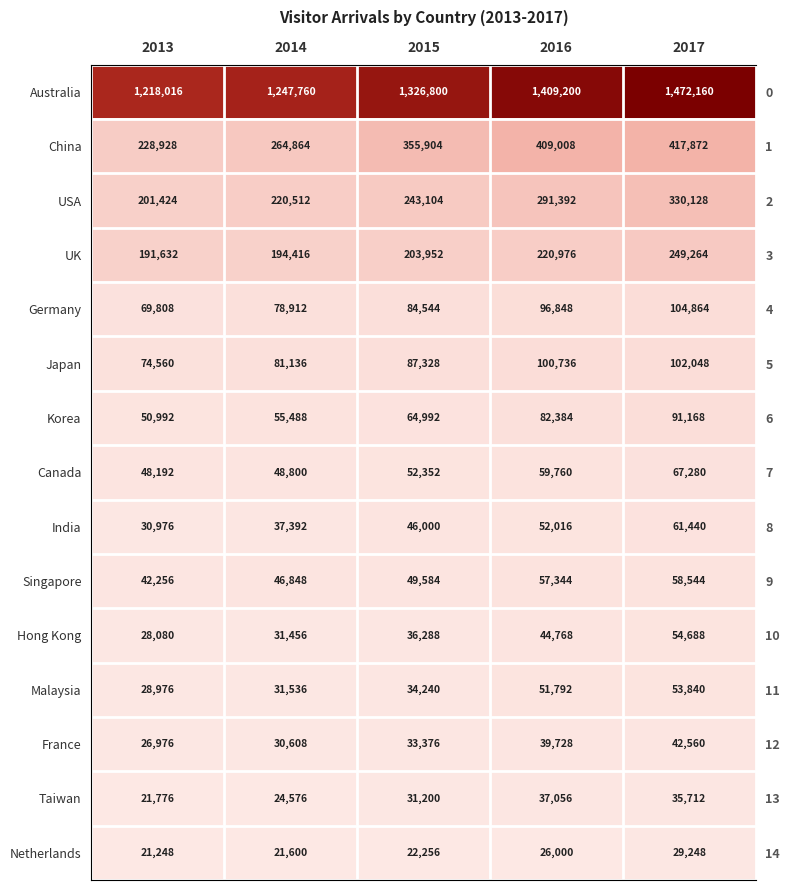

What is the difference between the Netherlands values at 2014 and 2013?

352